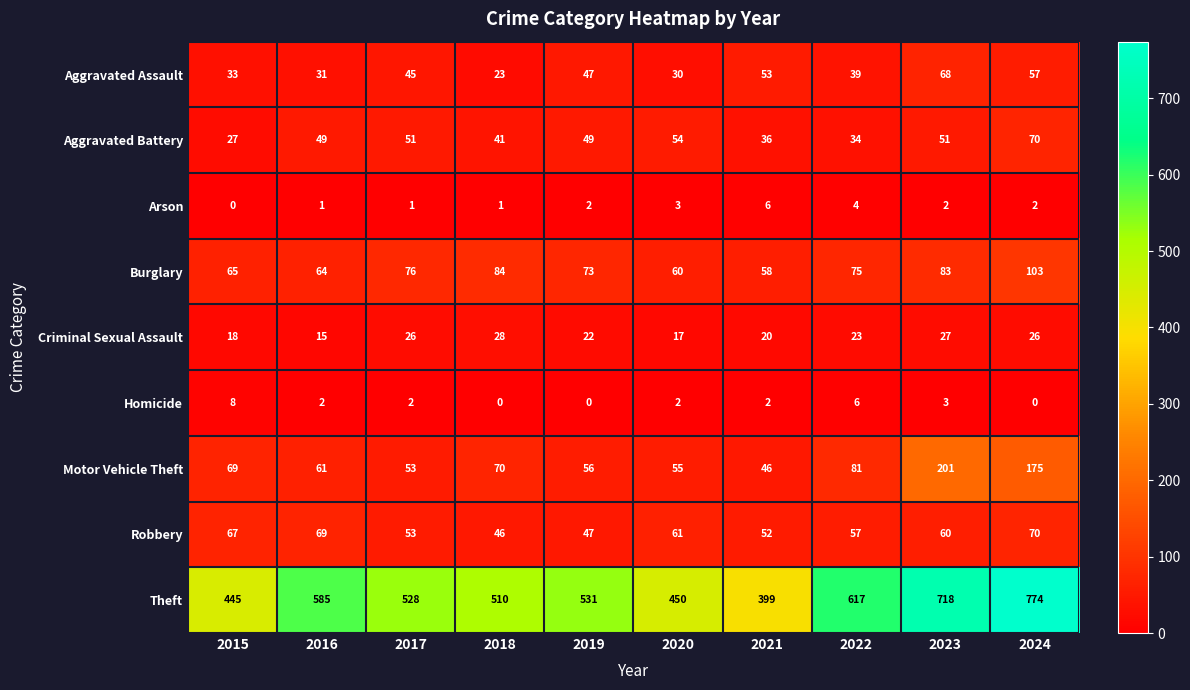

What is the difference between the highest and lowest values at 2019?

531